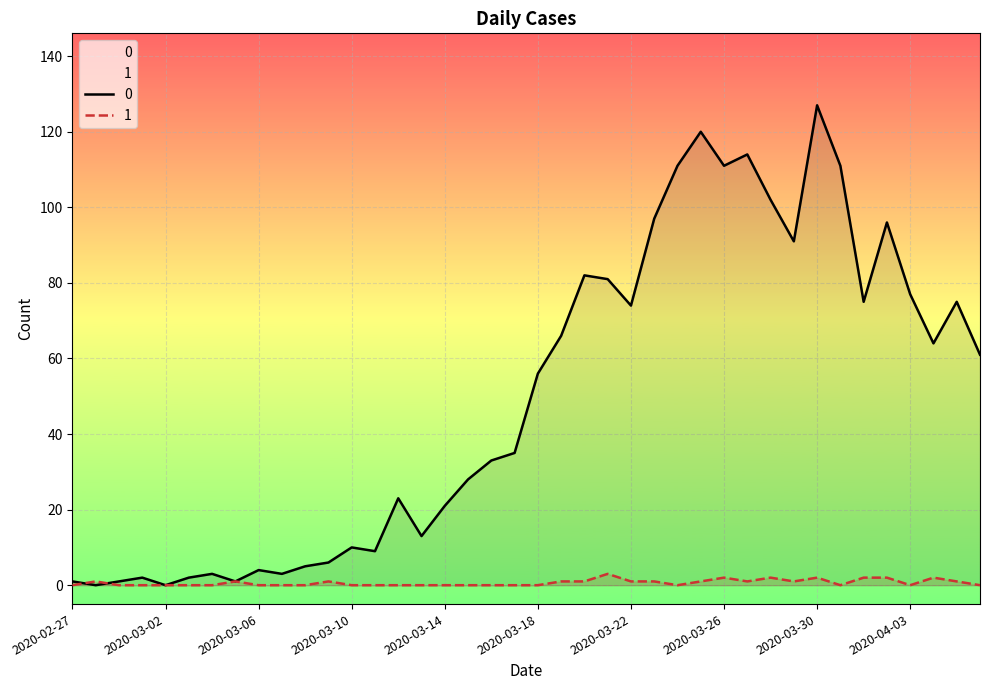

Where do 0 and 1 first cross each other?

2020-02-27 and 2020-02-28